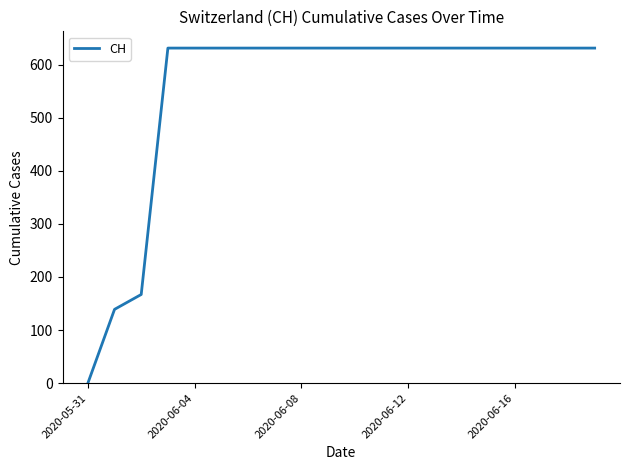

What is the maximum value shown in the chart?

631